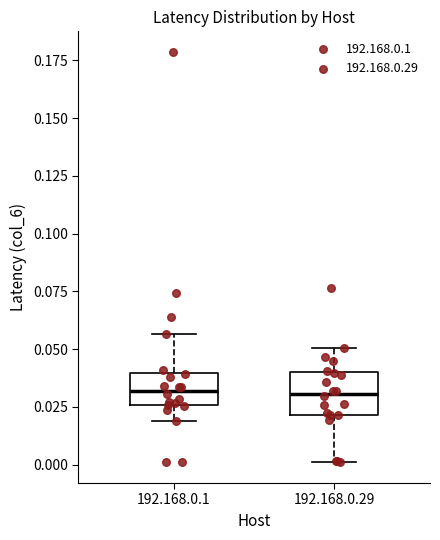

Reading left to right, transcribe this box plot: for each box, give where its median line is, the range the box spans, and where its two whiskers end, as read against the y-axis. The values are not printed on the chart, so give them approximately, as read against the axis.

192.168.0.1: median 0.030, box 0.025 to 0.040, whiskers 0.020 to 0.055
192.168.0.29: median 0.030, box 0.020 to 0.040, whiskers 0.000 to 0.050